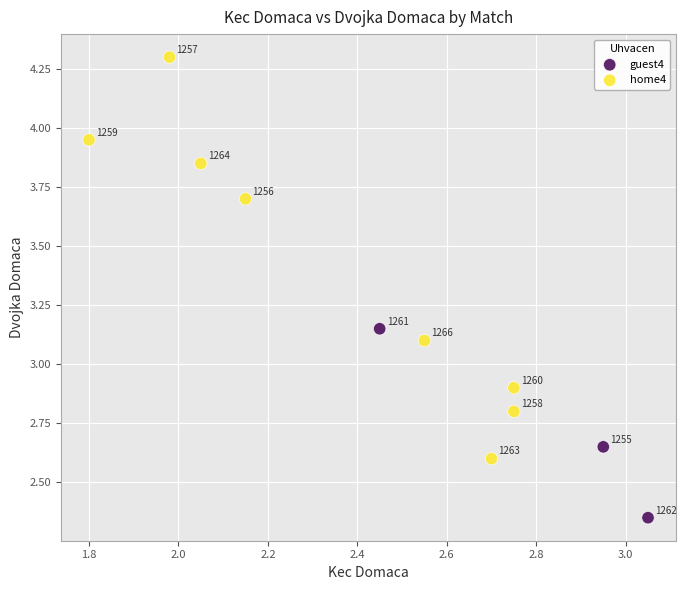

Which series contains the highest Y value?

home4